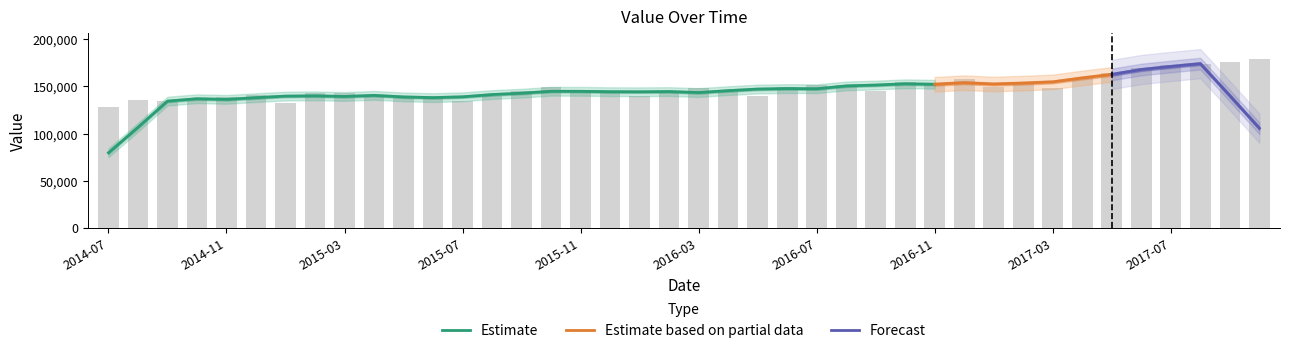

At which category does the chart reach its minimum across all series?

2014-07